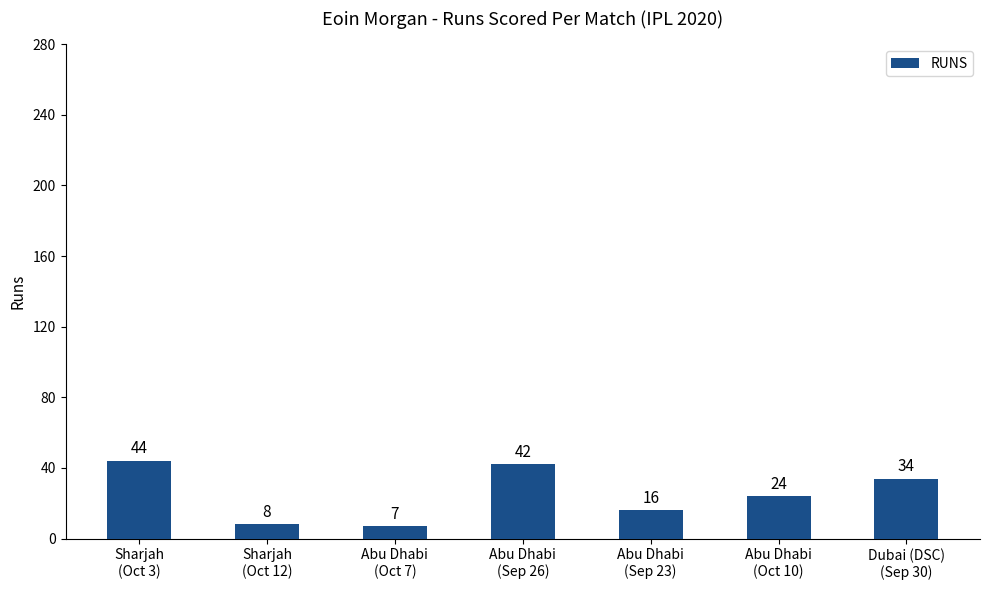

Is it true that the value at Abu Dhabi
(Oct 7) is 7?

True